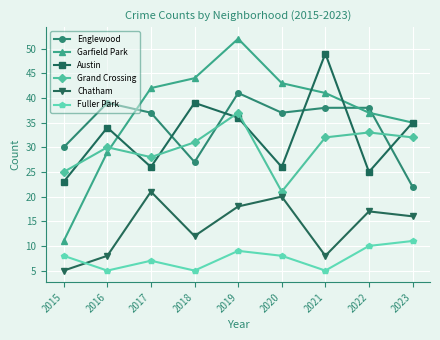

How many lines are shown in the chart?

6